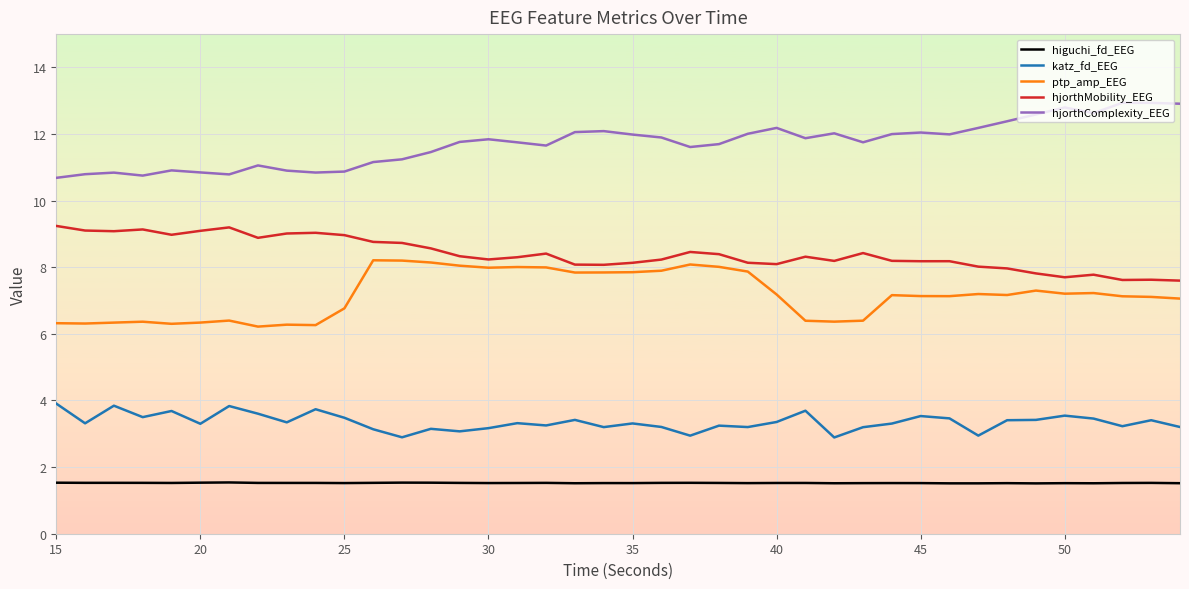

True or false: higuchi_fd_EEG and hjorthMobility_EEG intersect in this chart.

False